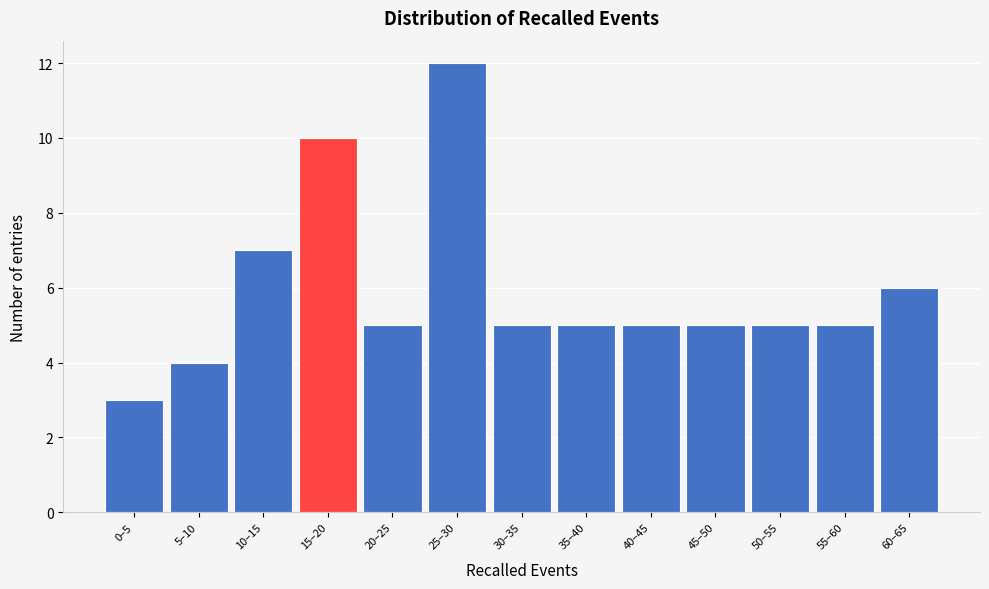

Reading right to left, what are all the values shown in this chart?

60–65=6	55–60=5	50–55=5	45–50=5	40–45=5	35–40=5	30–35=5	25–30=12	20–25=5	15–20=10	10–15=7	5–10=4	0–5=3